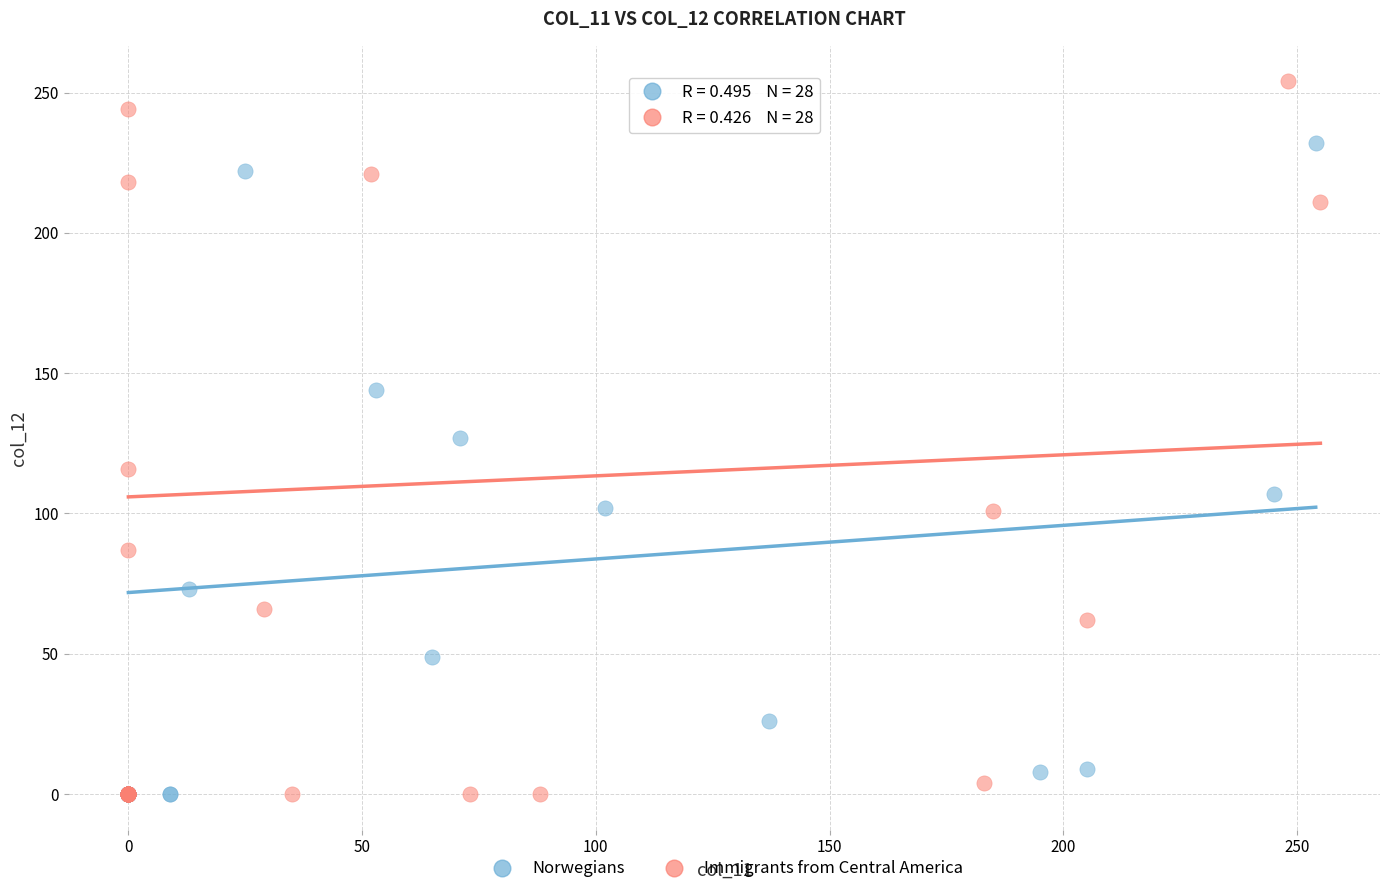

Which series reaches the maximum Y coordinate?

Immigrants from Central America